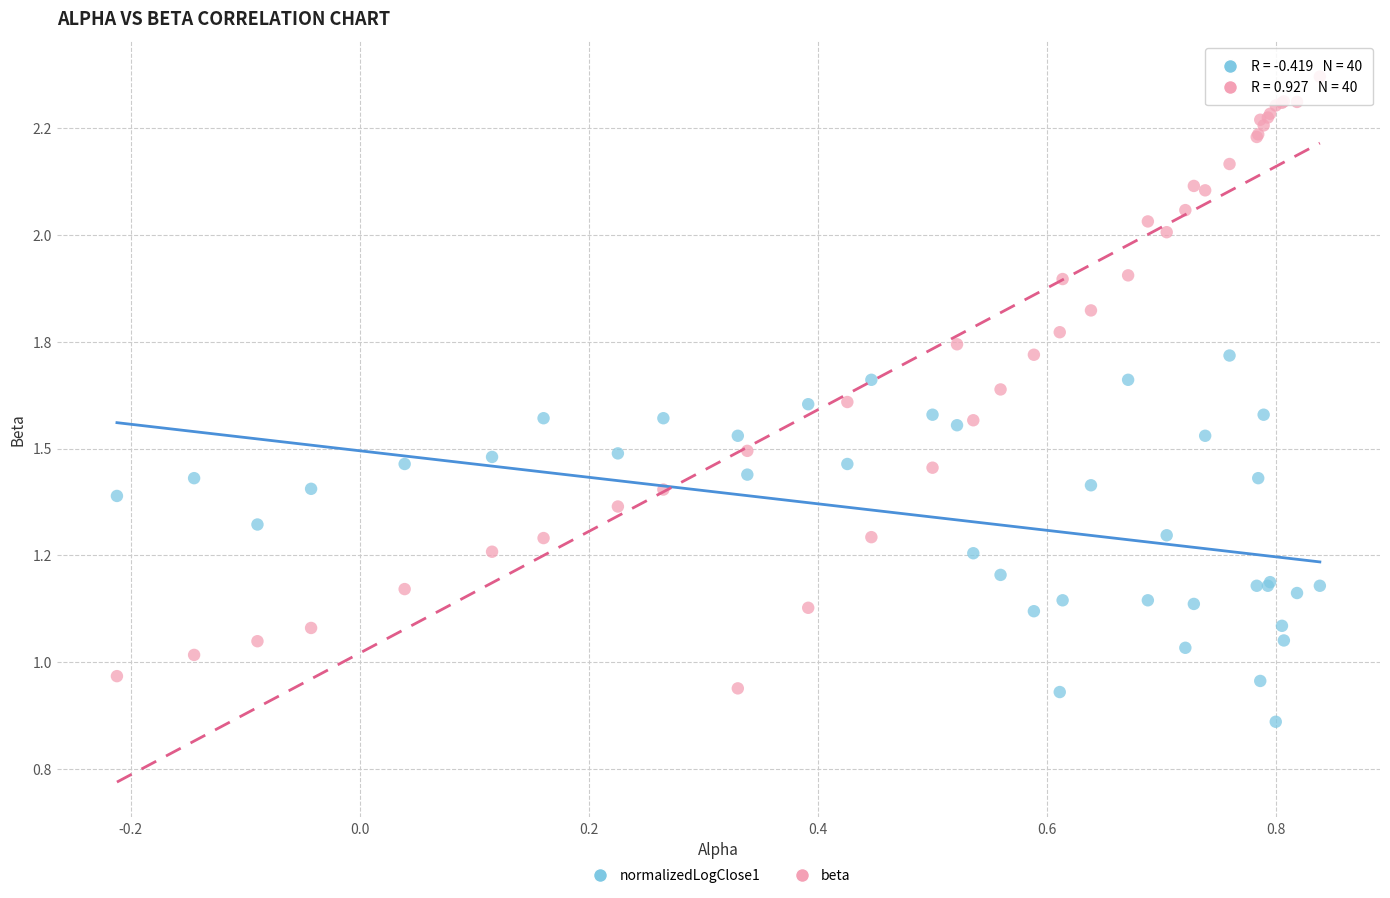

What are all the series names shown in the legend?

normalizedLogClose1, beta